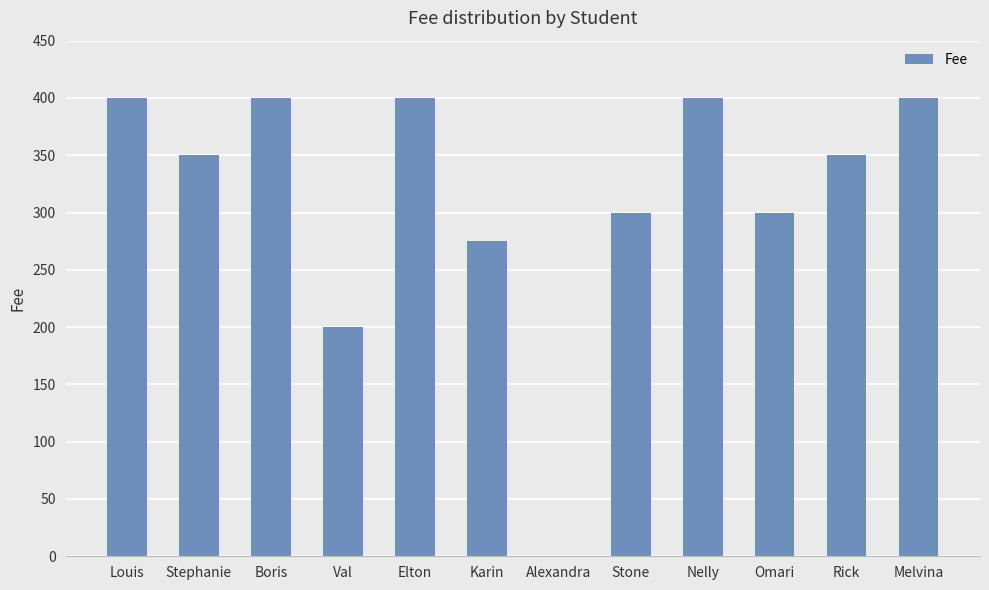

Are the bars horizontal?

No